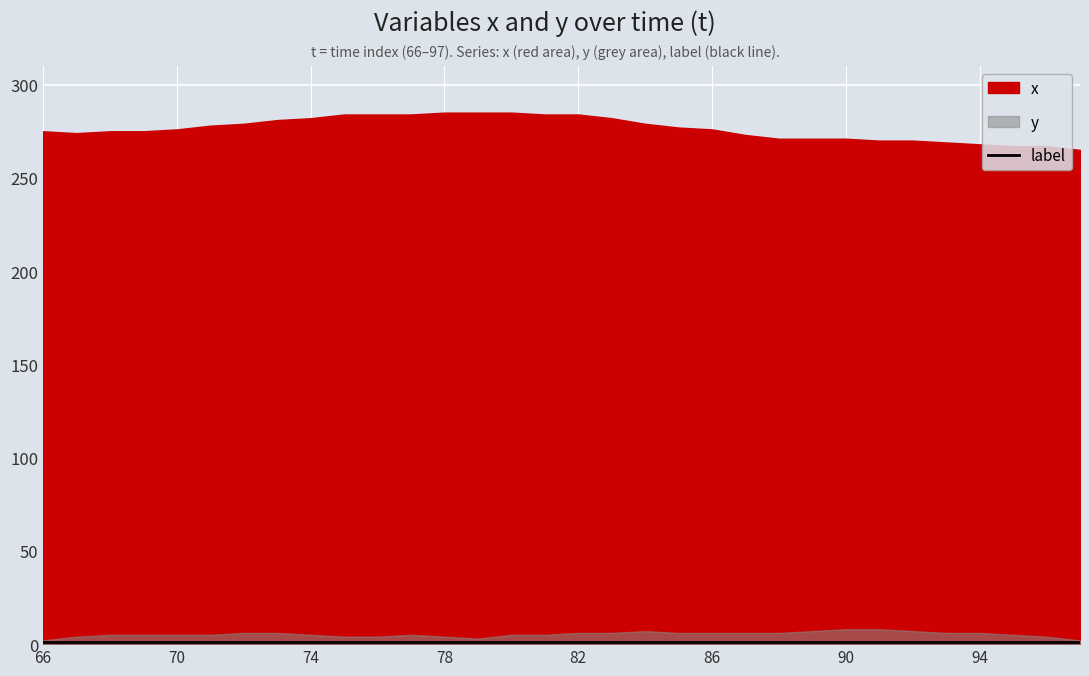

True or false: x and label intersect in this chart.

False